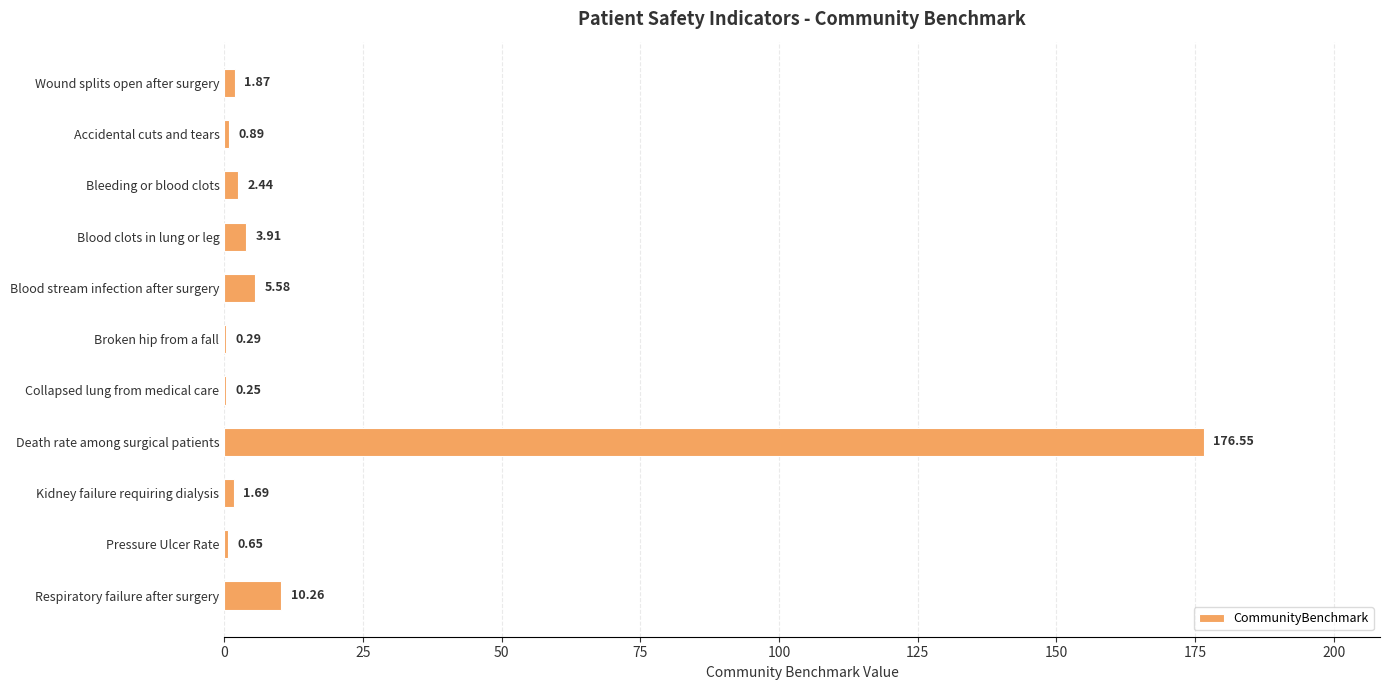

Where is the data nearest to the value 88?

Respiratory failure after surgery